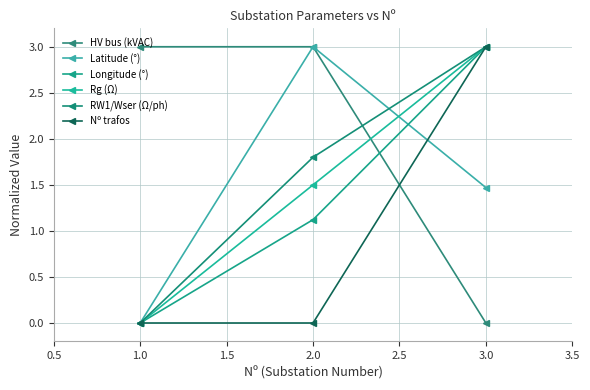

At which label does RW1/Wser (Ω/ph) reach its minimum?

1.0